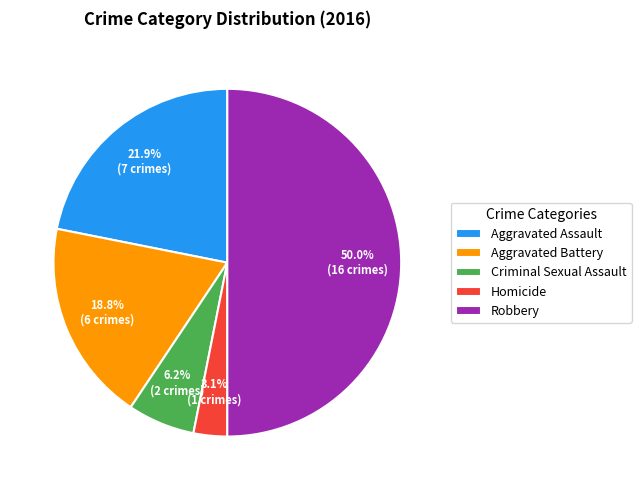

What percentage do Criminal Sexual Assault and Aggravated Battery together represent?

25.0%